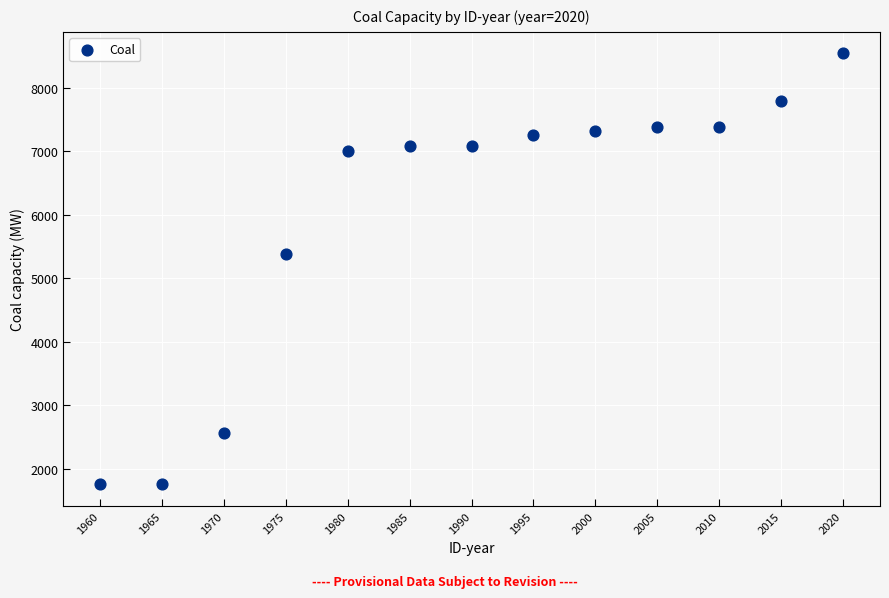

What is the range of Y values (max minus min)?

6787